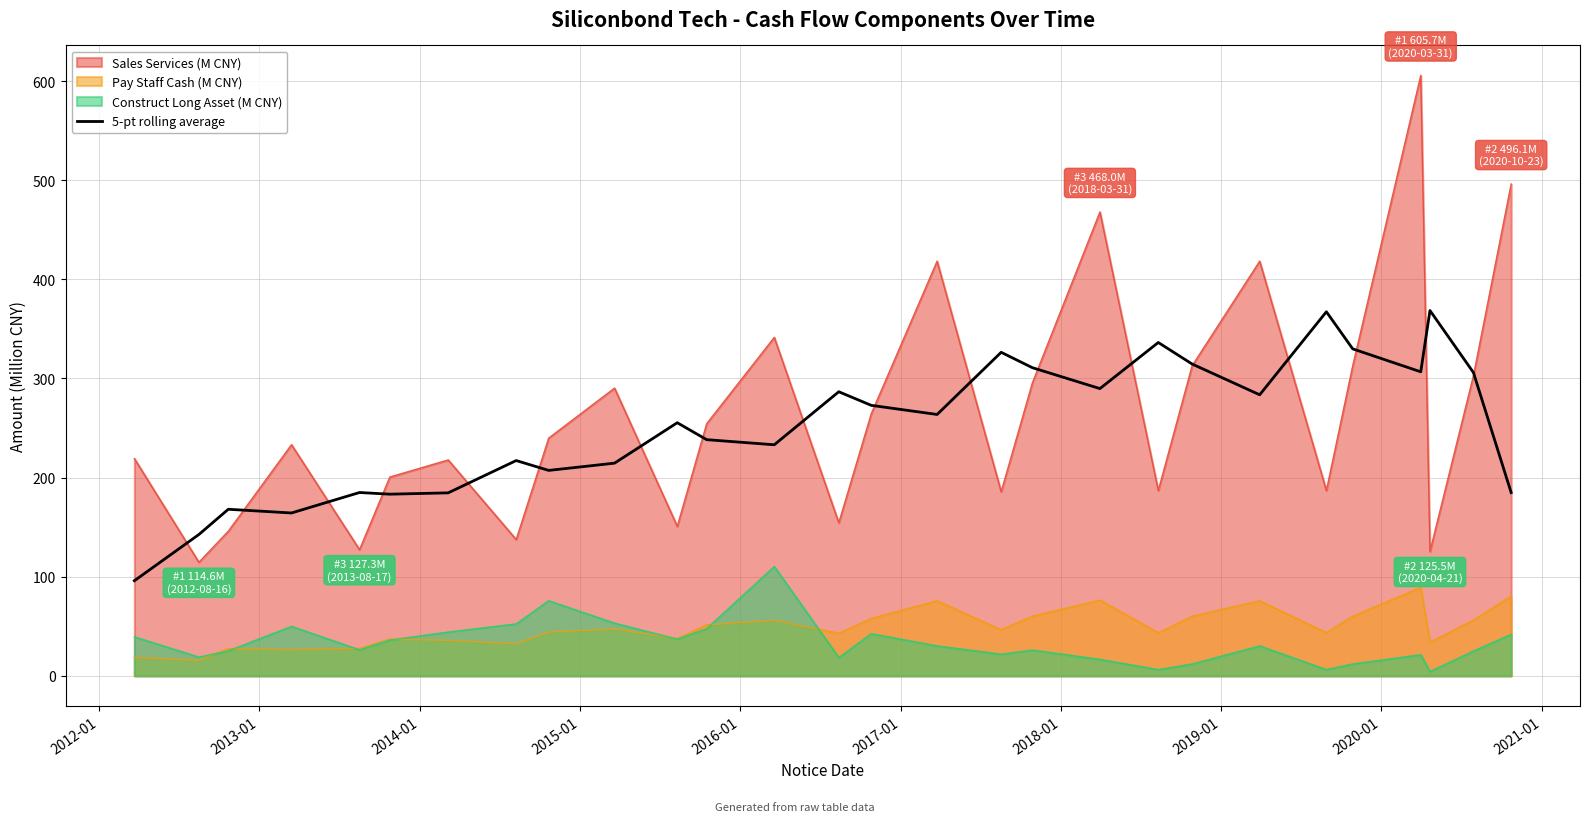

What is the maximum value shown in the chart?

605.7